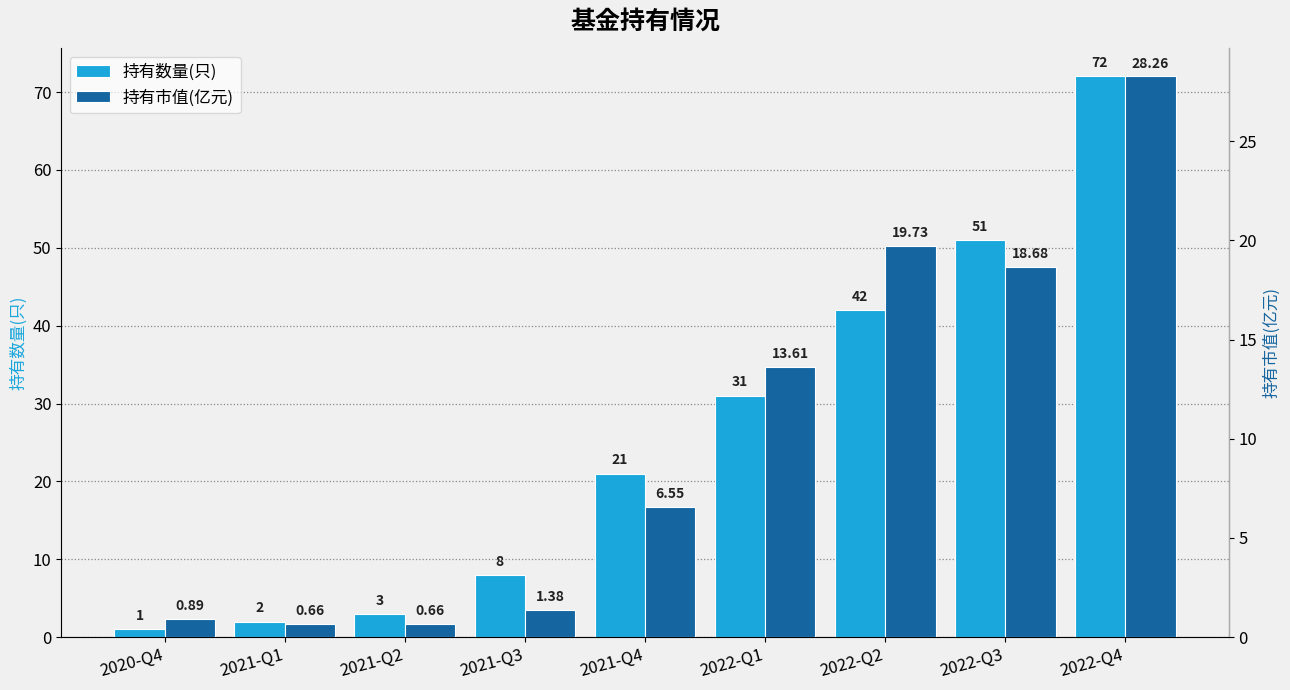

What is the greatest value displayed?

72.0